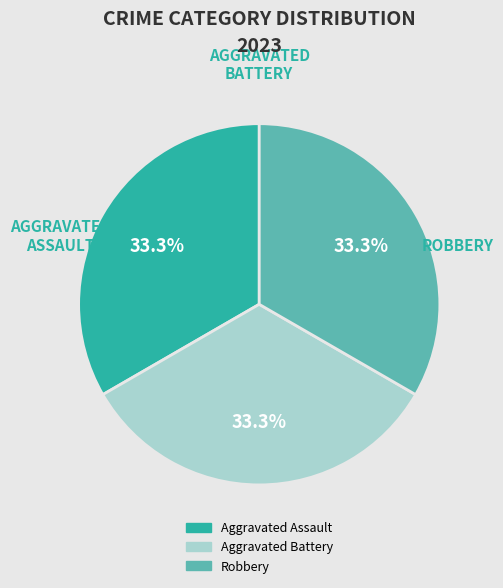

Does Aggravated Assault account for over 50% of the chart?

No